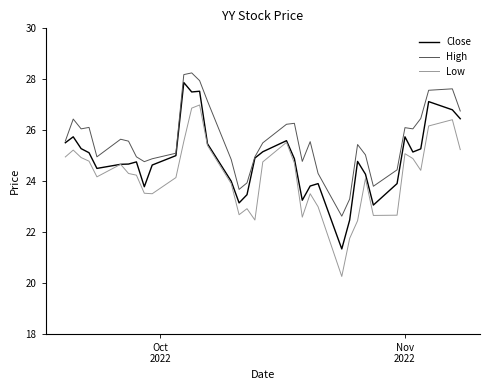

What is the lowest value of the Low series?

20.3